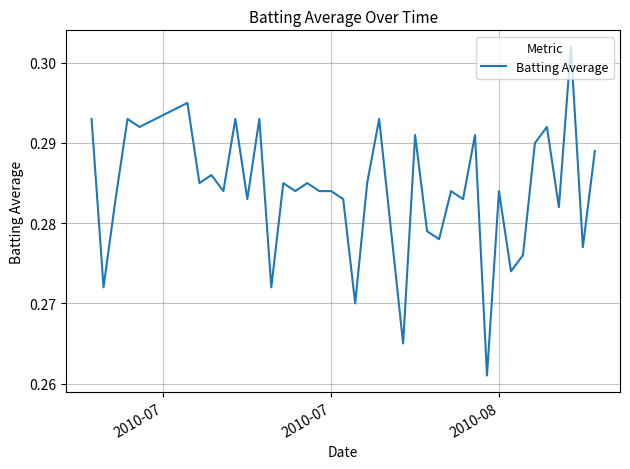

What is the sum of all values?

11.4